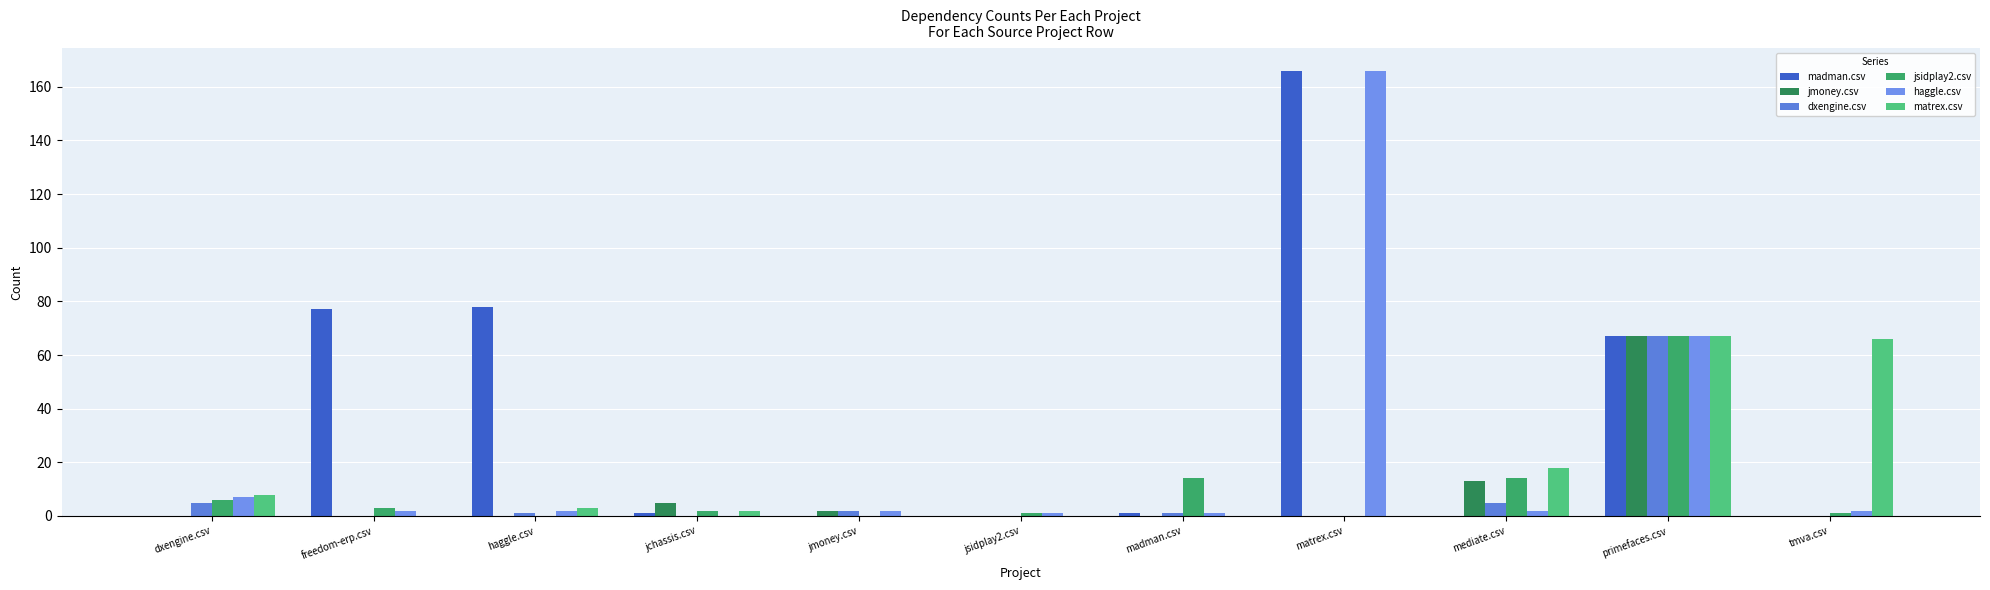

Which series has the largest total across all categories?

madman.csv